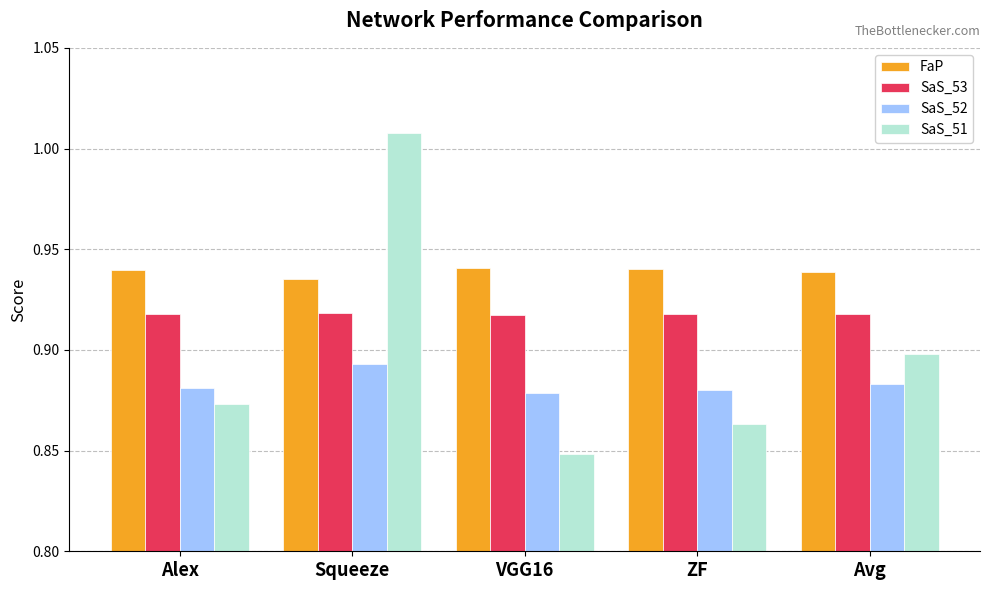

Does the chart contain stacked bars?

No